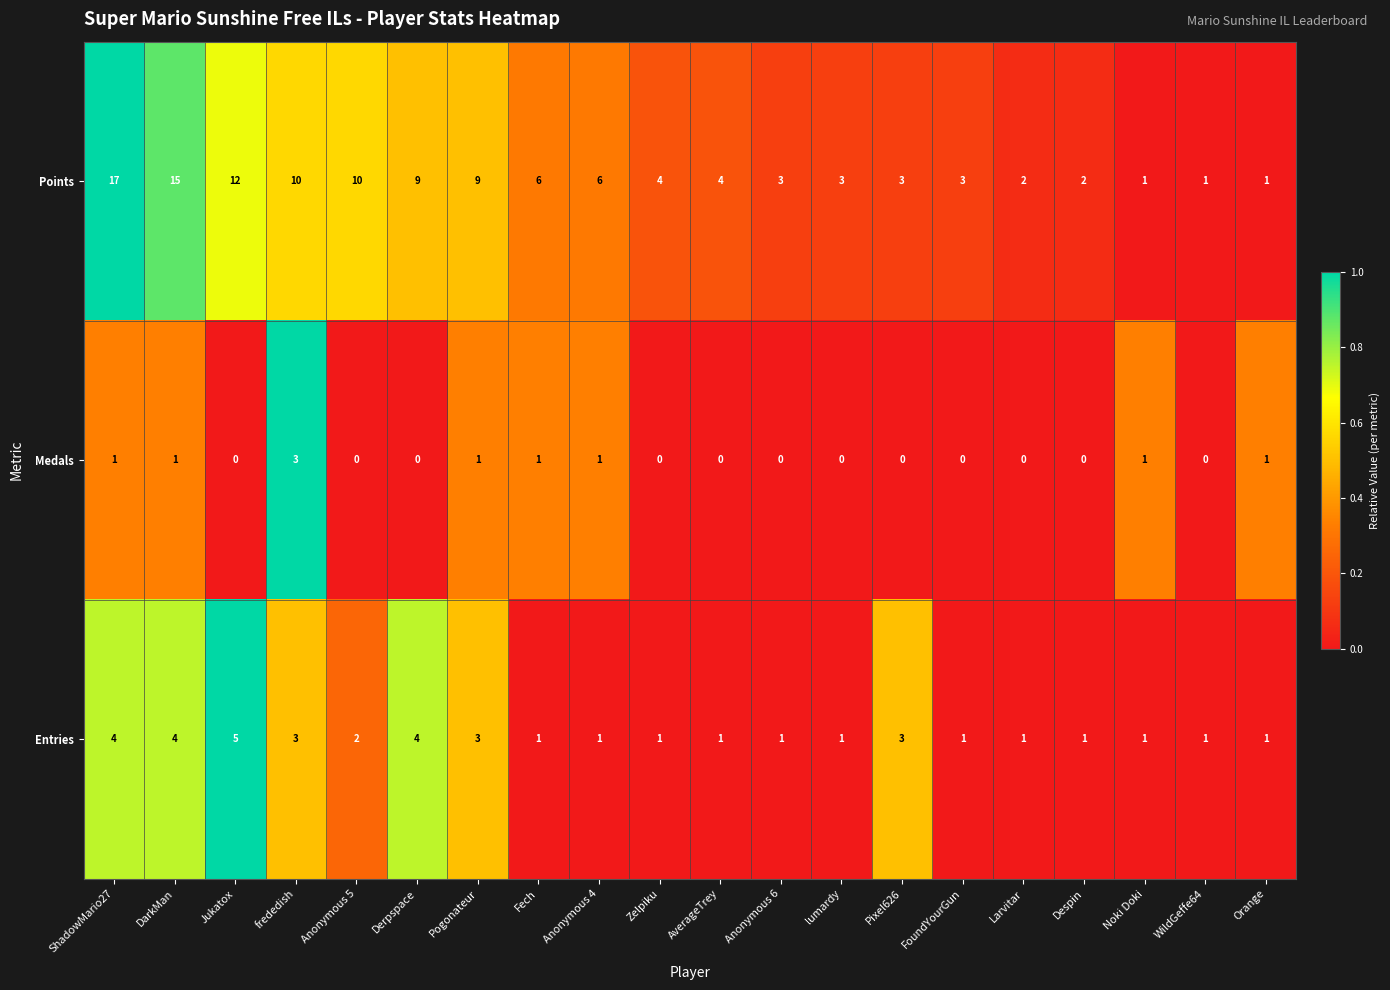

What is the maximum value shown in the chart?

17